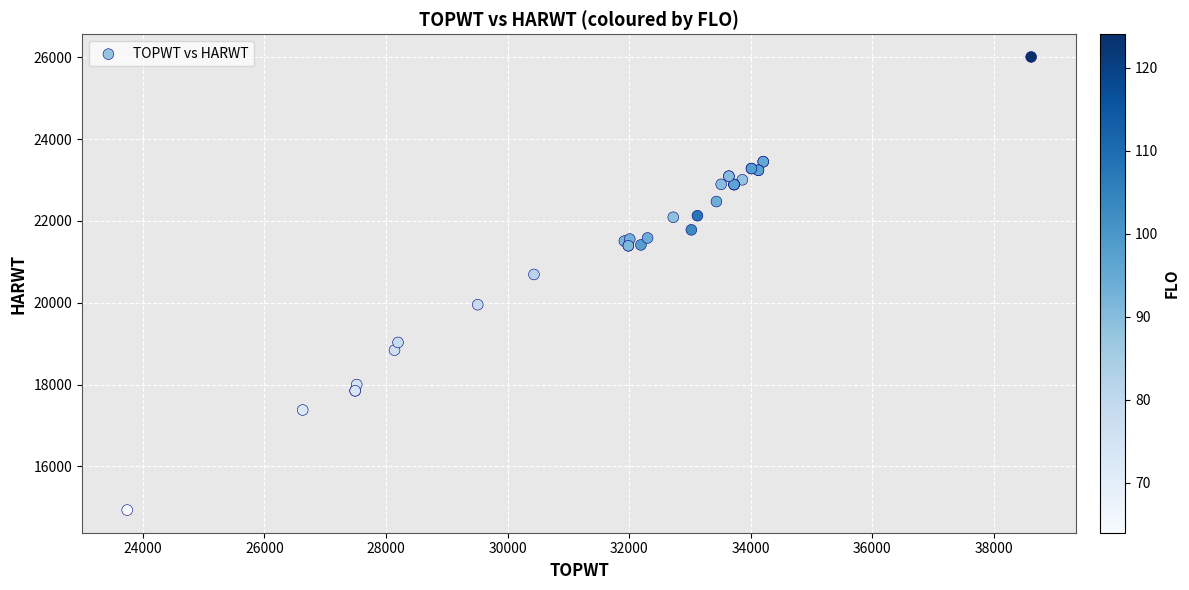

What Y value in the scatter plot is closest to 20471?

20692